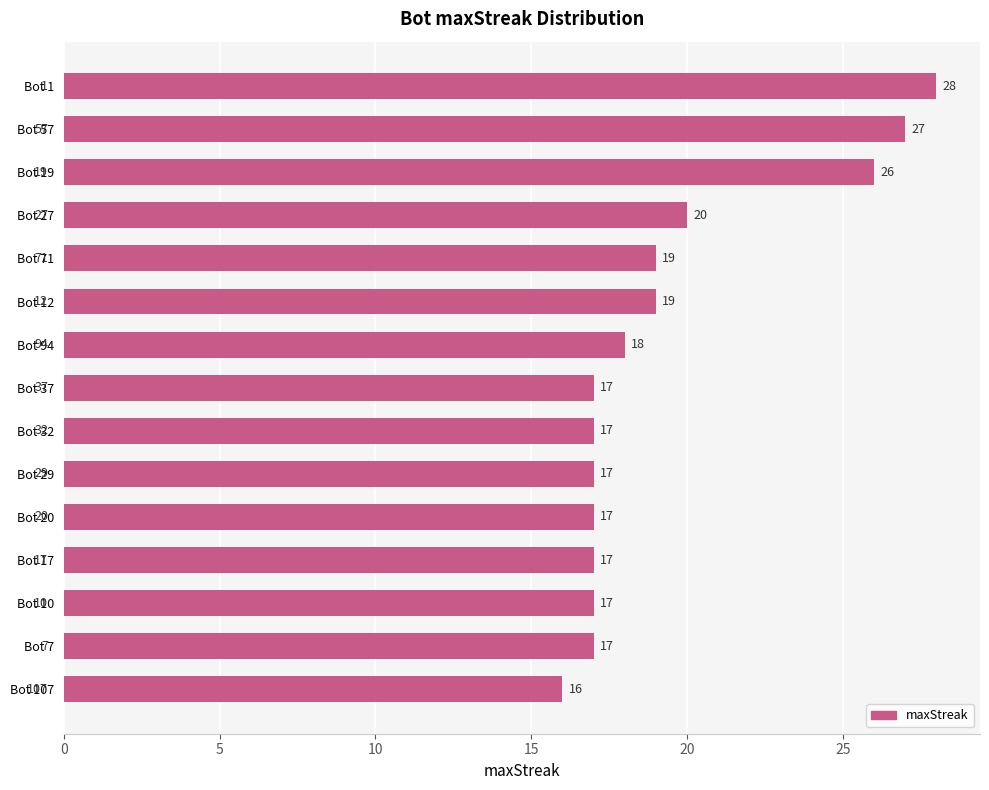

Between Bot 57 and Bot 7, which is larger?

Bot 57